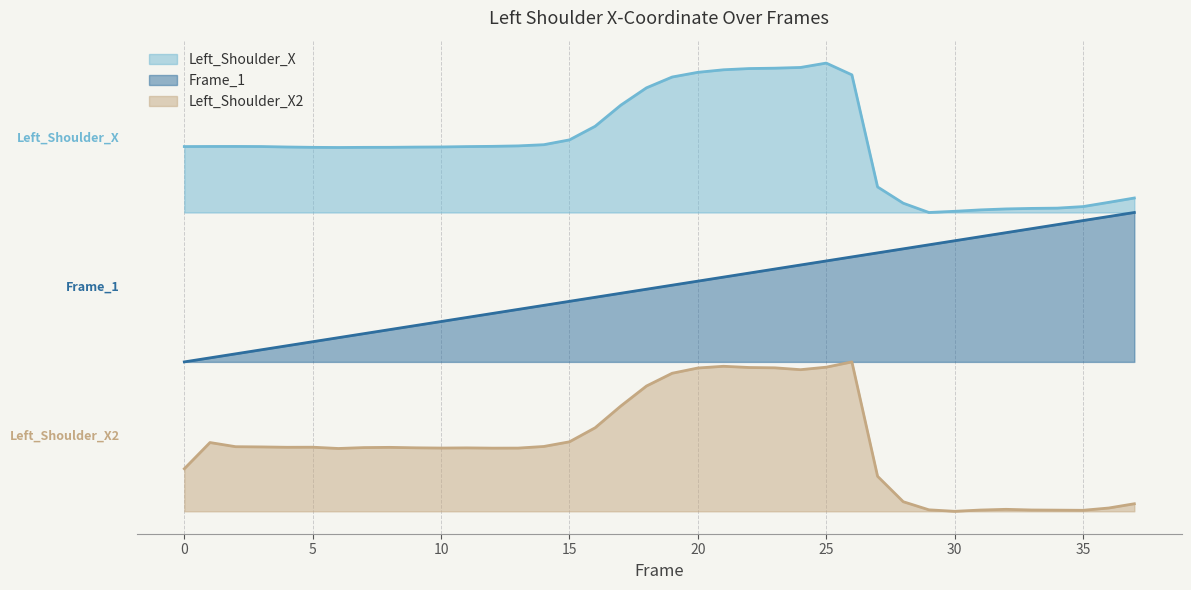

Which series has the largest total across all categories?

Left_Shoulder_X